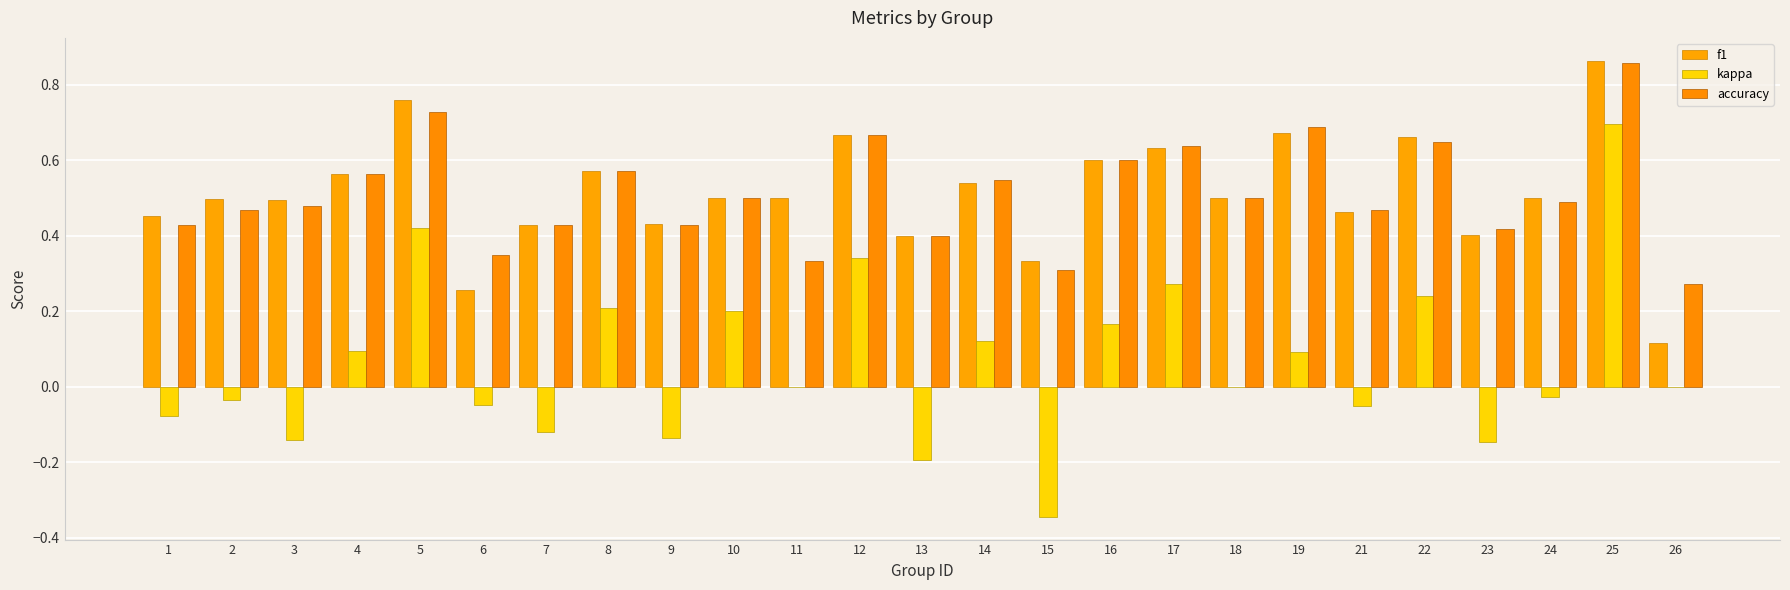

At how many categories does at least one series exceed 0?

25